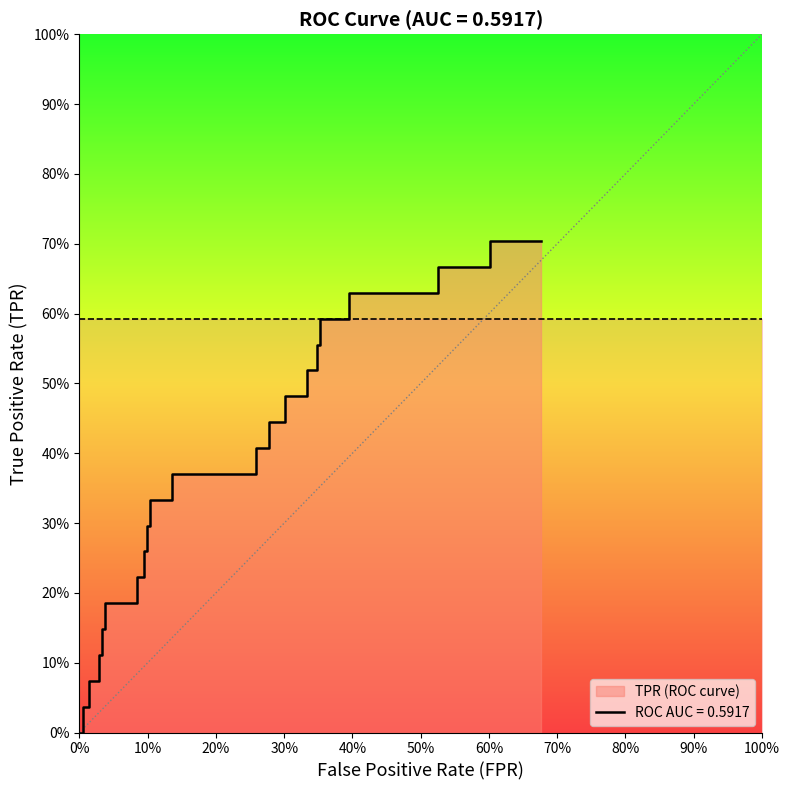

What is the maximum value shown in the chart?

0.7